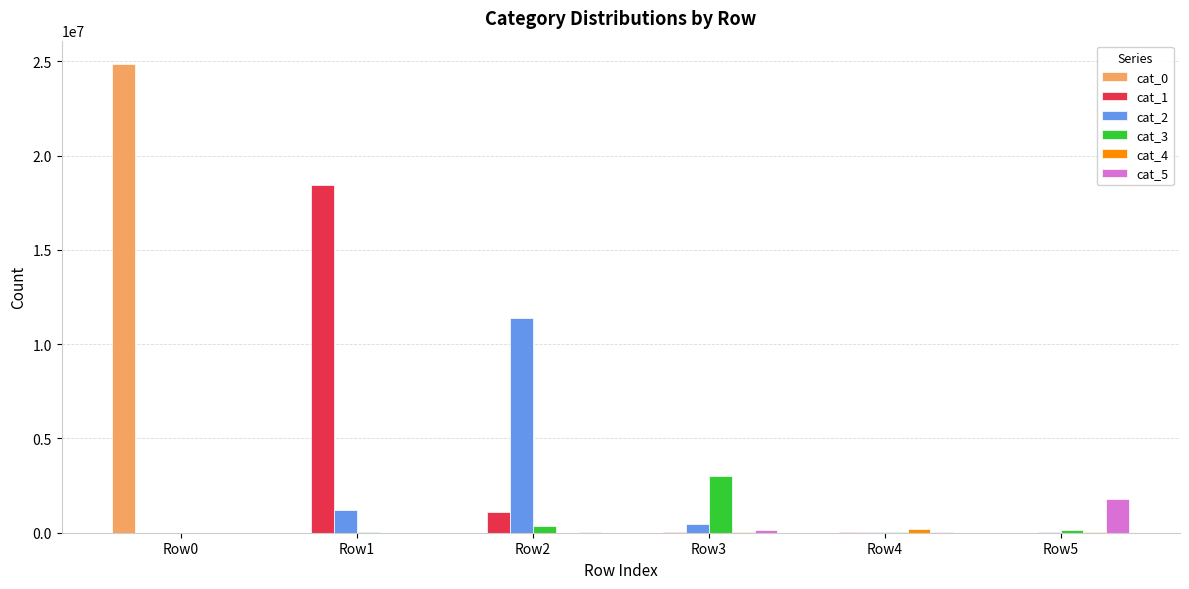

What is the greatest value displayed?

24851088